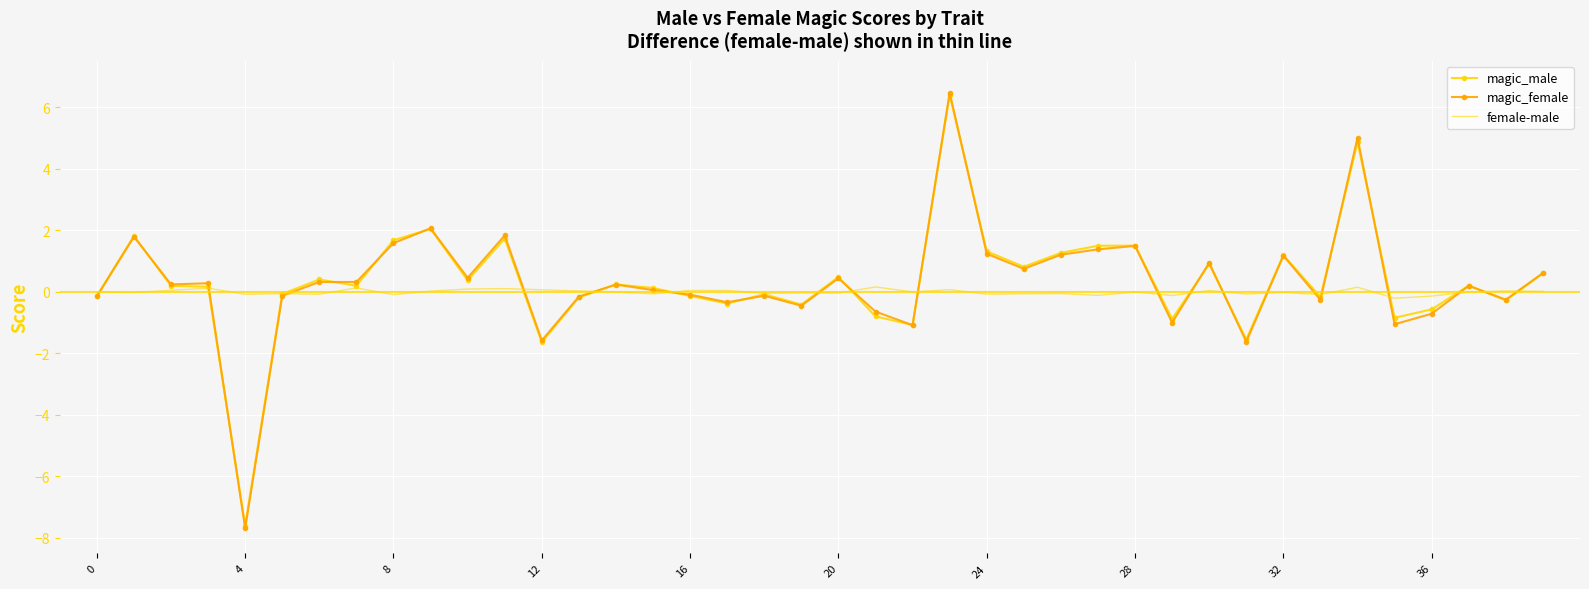

What is the lowest value of the magic_female series?

-7.7